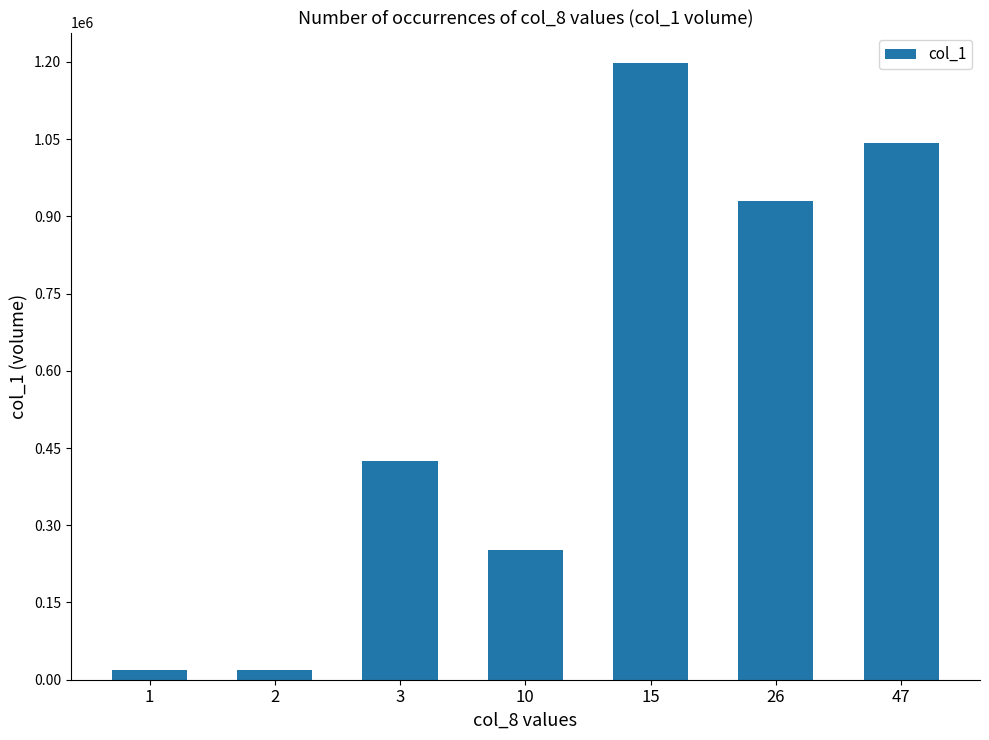

What is the maximum value shown in the chart?

1197000